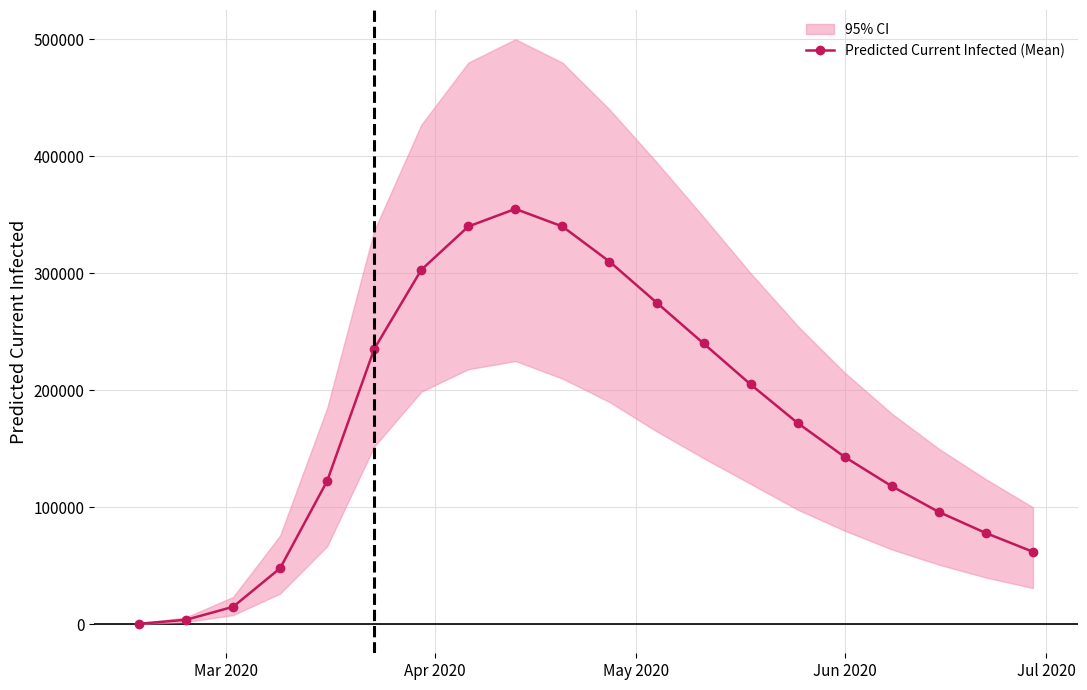

True or false: the data has more than 0 interior local peaks.

True